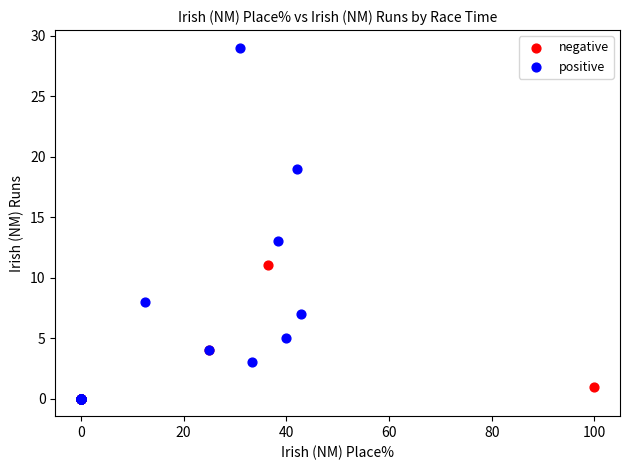

Which series reaches the maximum Y coordinate?

positive